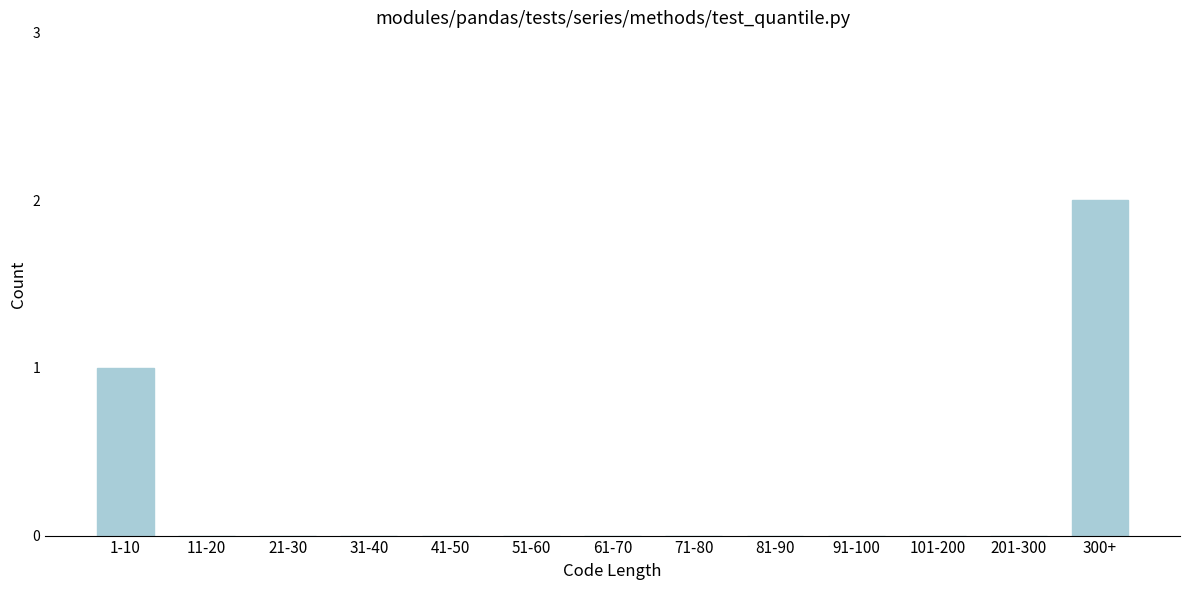

Reading right to left, transcribe all the data shown in this chart.

300+=2	201-300=0	101-200=0	91-100=0	81-90=0	71-80=0	61-70=0	51-60=0	41-50=0	31-40=0	21-30=0	11-20=0	1-10=1